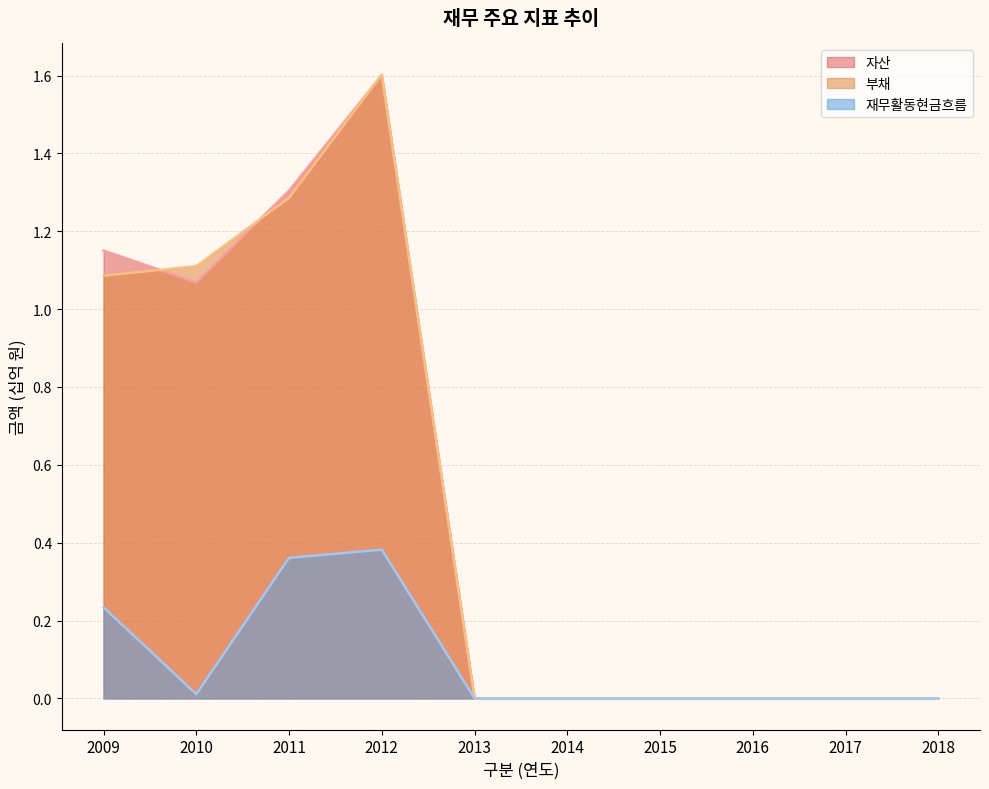

What is the difference between the second highest and minimum values in the 자산 series?

1.3